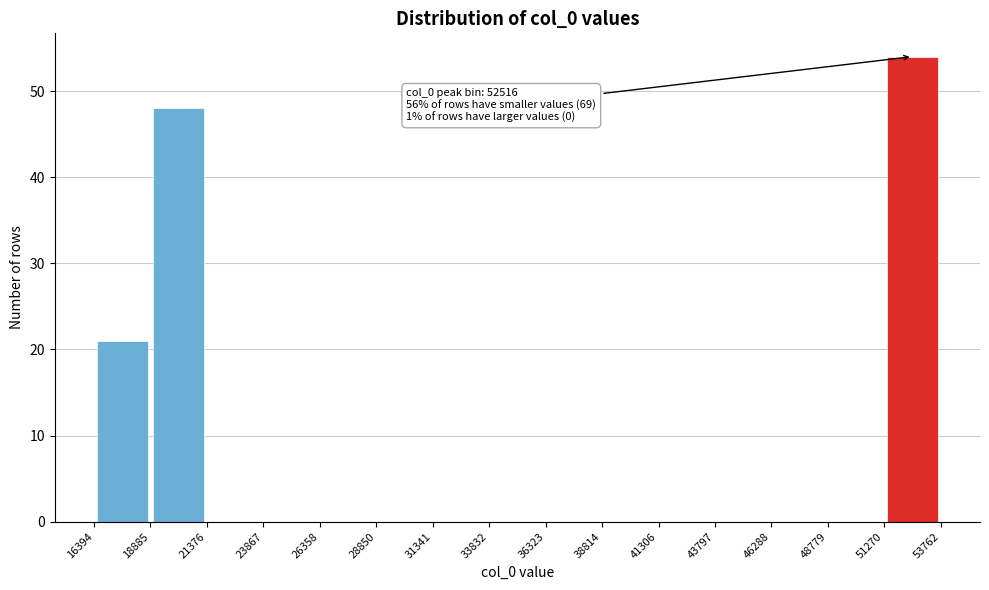

Over which range of the x-axis is the bar tallest?

51270 to 53762